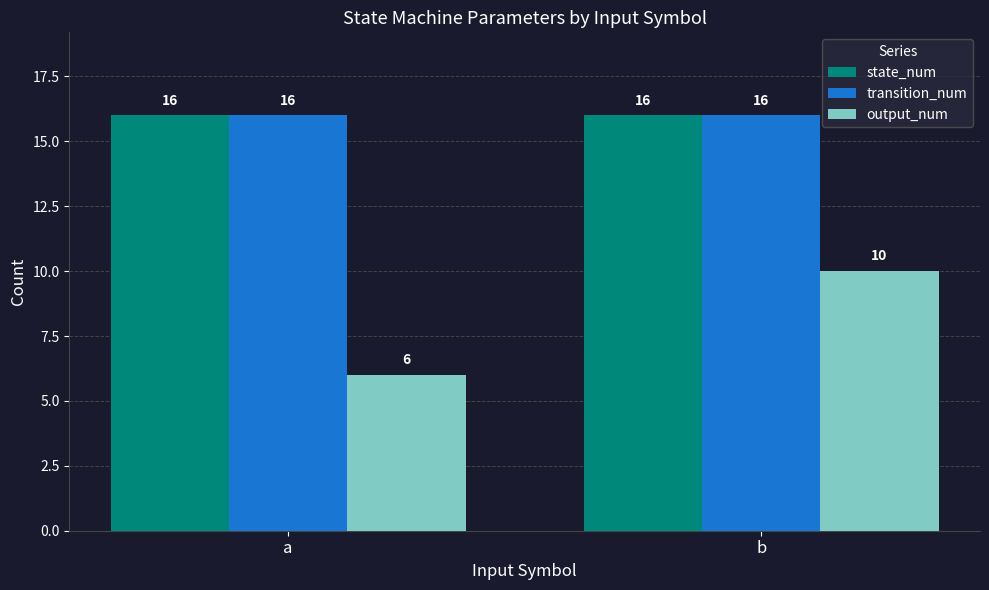

What is the difference between the output_num values at a and b?

4